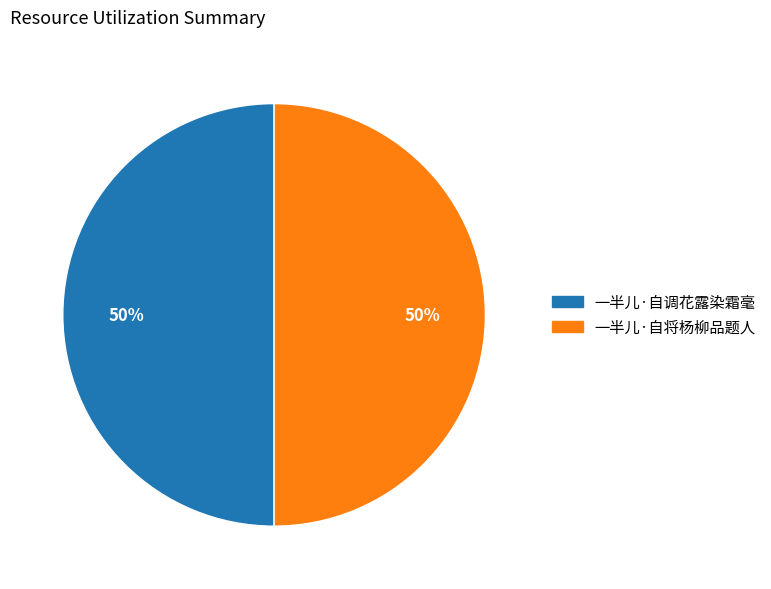

The 一半儿·自调花露染霜毫 slice represents 50% of the pie. True or false?

True